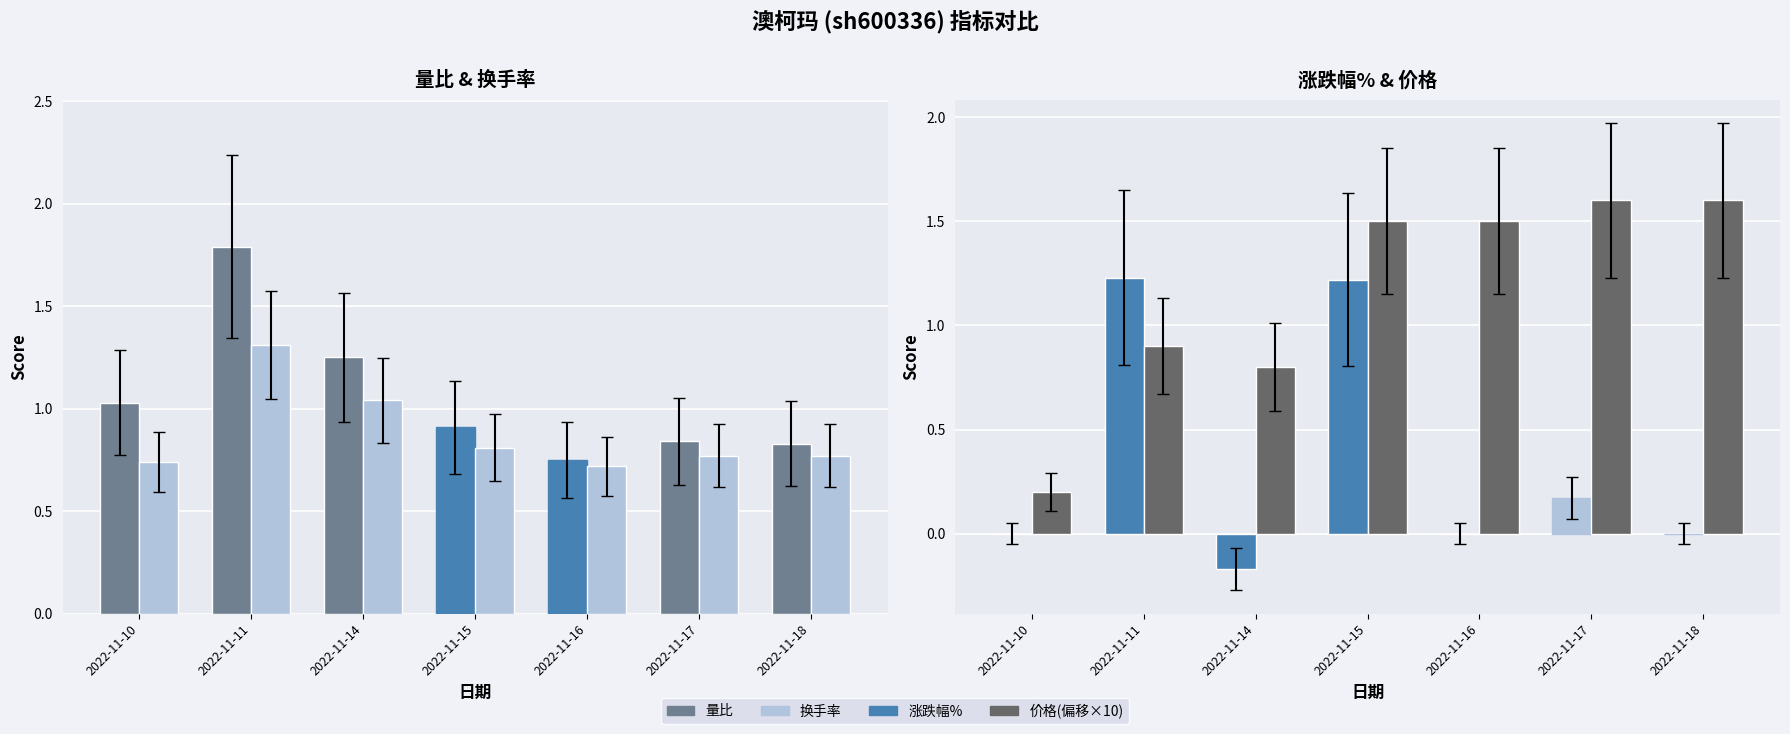

Reading left to right, what are all the values shown in this chart?

量比: 2022-11-10=1.0	2022-11-11=1.8	2022-11-14=1.2	2022-11-15=0.9	2022-11-16=0.8	2022-11-17=0.8	2022-11-18=0.8
换手率: 2022-11-10=0.7	2022-11-11=1.3	2022-11-14=1.0	2022-11-15=0.8	2022-11-16=0.7	2022-11-17=0.8	2022-11-18=0.8
涨跌幅%: 2022-11-10=0.0	2022-11-11=1.2	2022-11-14=-0.2	2022-11-15=1.2	2022-11-16=0.0	2022-11-17=0.2	2022-11-18=0.0
价格(偏移×10): 2022-11-10=0.2	2022-11-11=0.9	2022-11-14=0.8	2022-11-15=1.5	2022-11-16=1.5	2022-11-17=1.6	2022-11-18=1.6